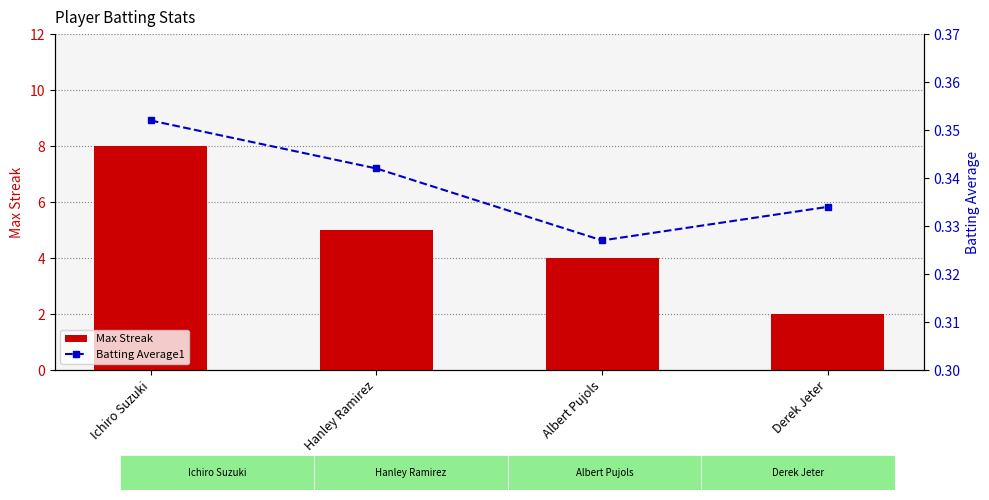

What is the minimum value for Max Streak?

2